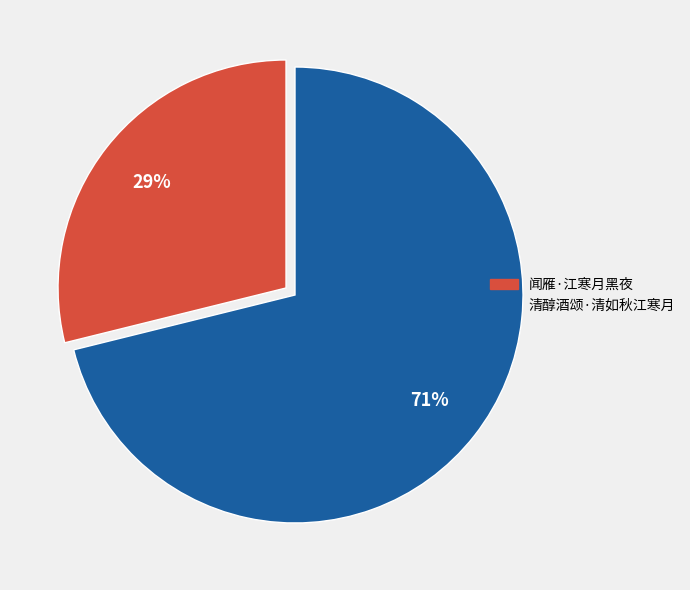

Is it true that 闻雁·江寒月黑夜 is 29% of the pie?

True